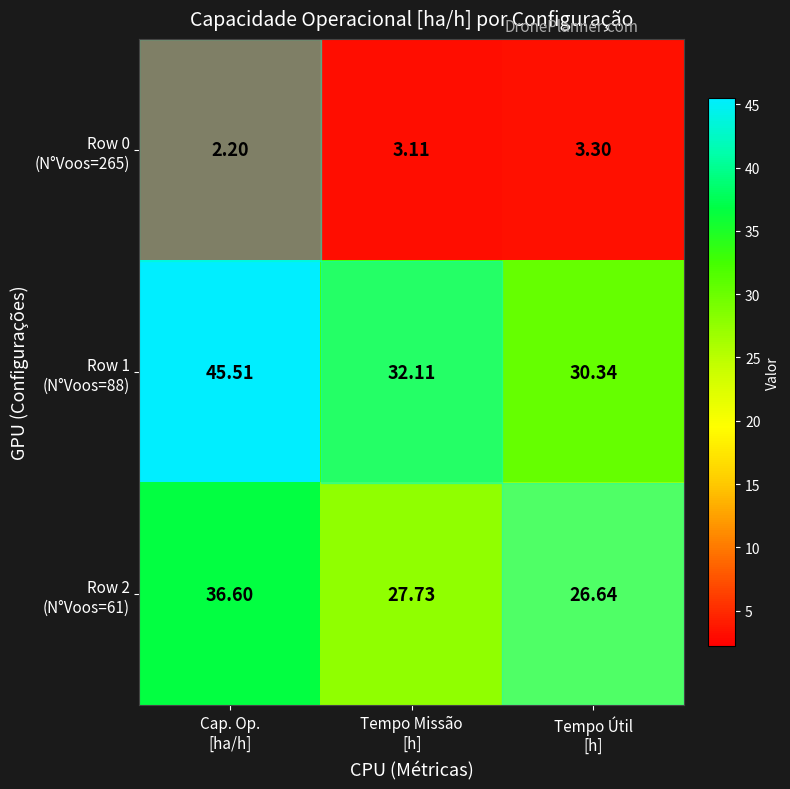

What is the minimum value shown in the chart?

2.2